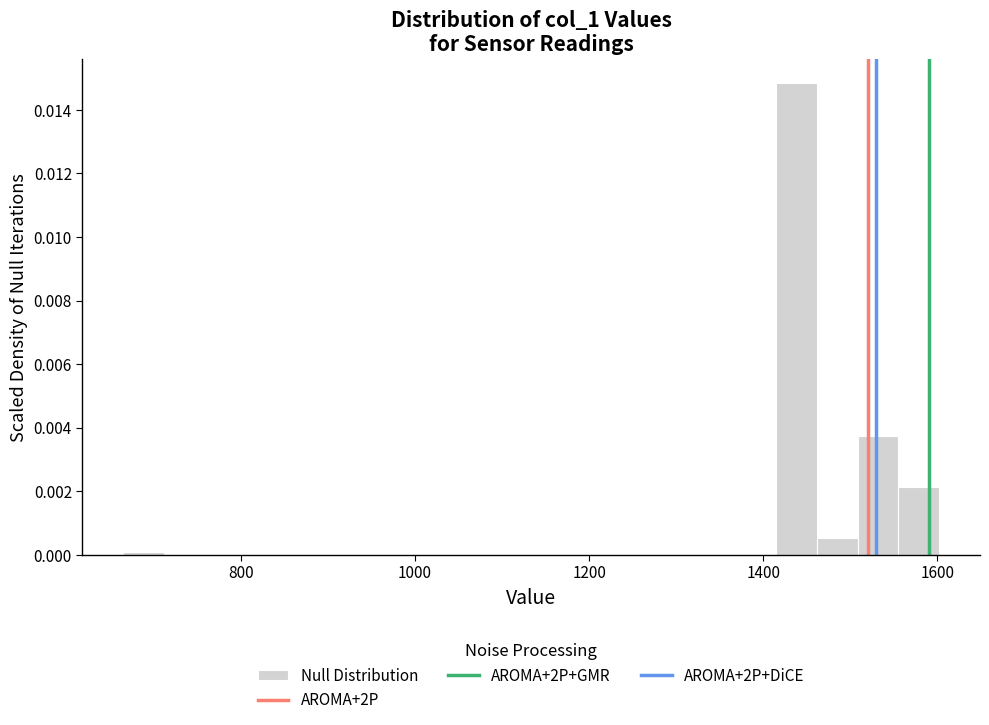

Around what value on the x-axis is the tallest bar? Give the approximate position of its centre, as read against the axis.

1440